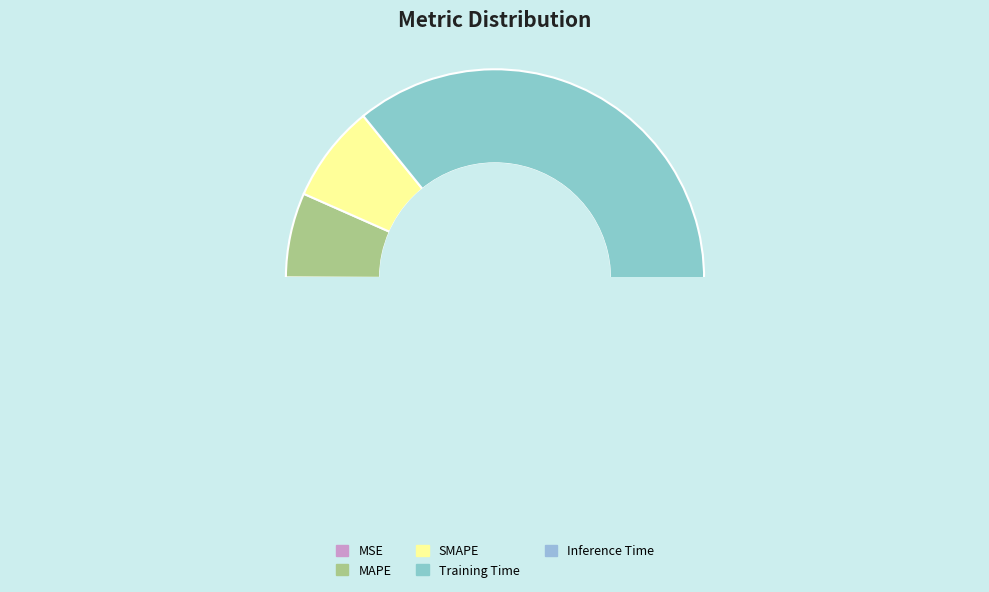

The Training Time slice represents 72% of the pie. True or false?

False